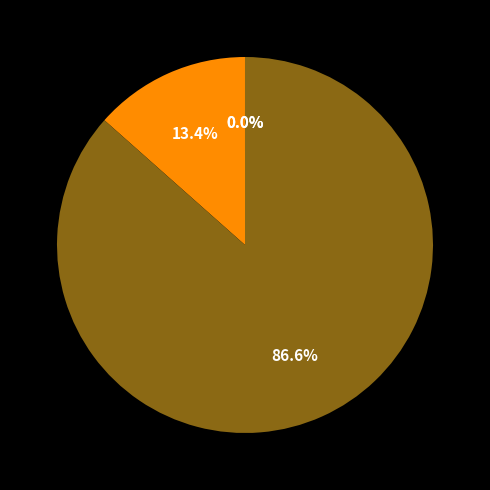

To the nearest percent, what is the average slice percentage?

25%